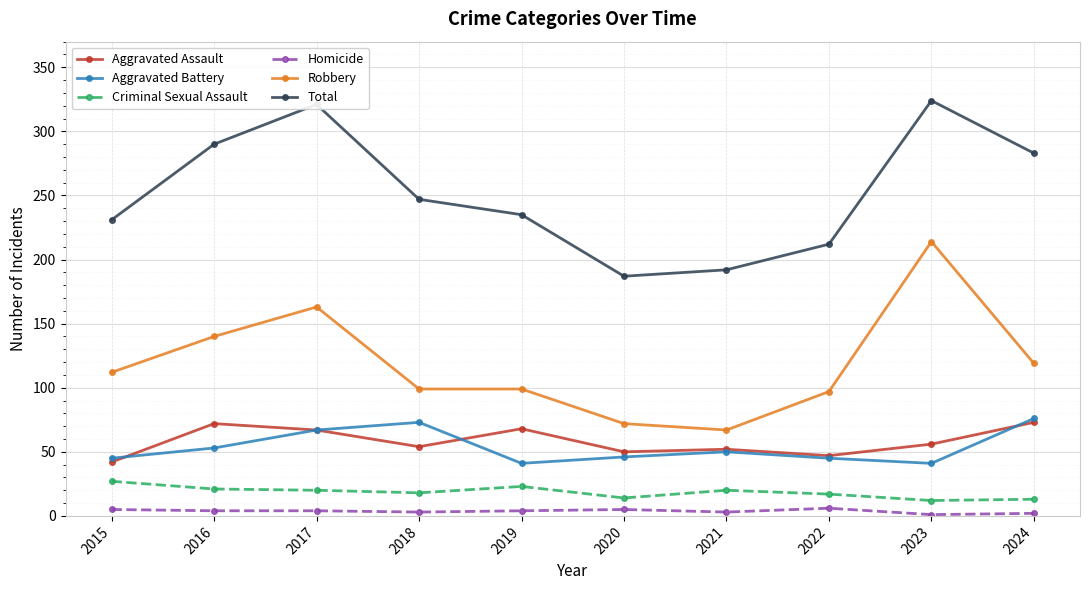

True or false: Aggravated Battery and Robbery cross at least once.

False